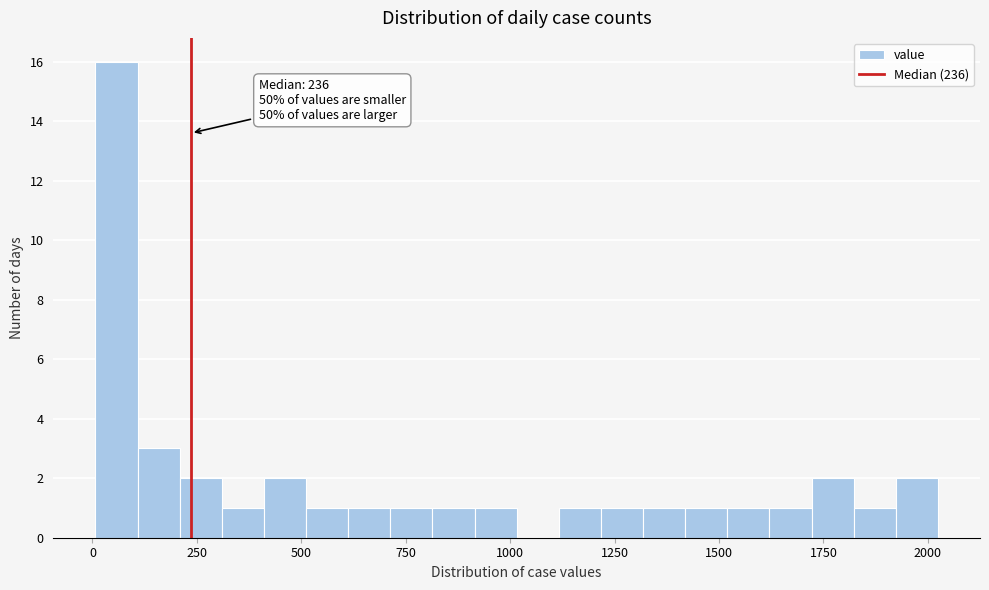

Around what value on the x-axis is the tallest bar? Give the approximate position of its centre, as read against the axis.

50